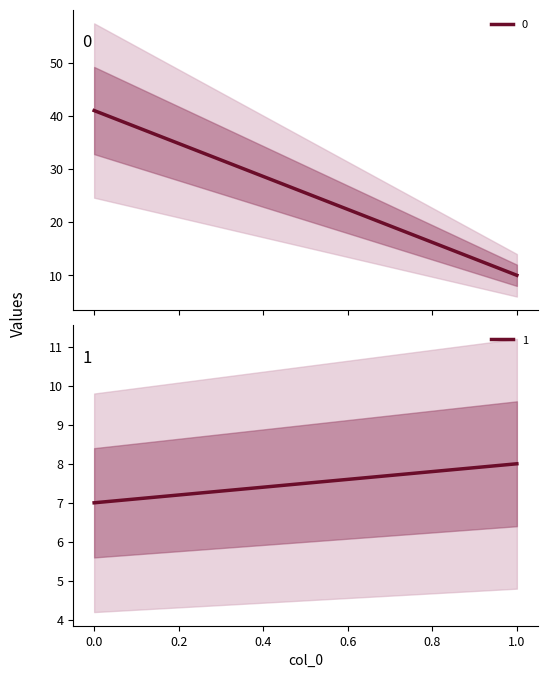

Reading left to right, list all the values displayed in this chart.

0: 41	10
1: 7	8